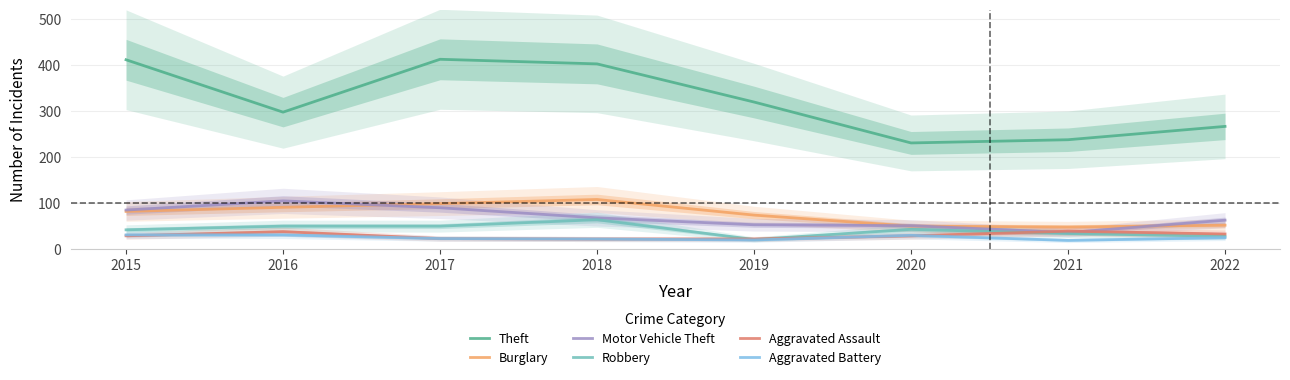

At which label does Theft reach its minimum?

2020